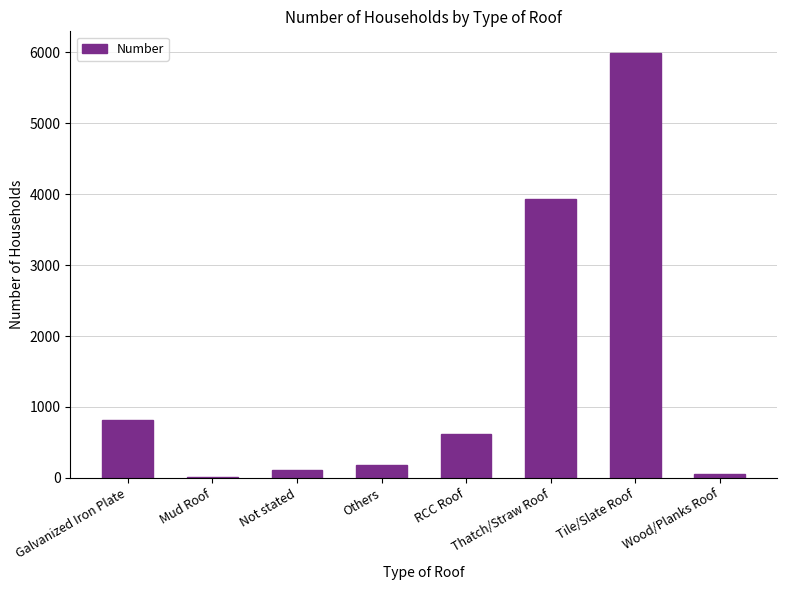

What is the ratio of the value at Tile/Slate Roof to the value at RCC Roof?

9.7